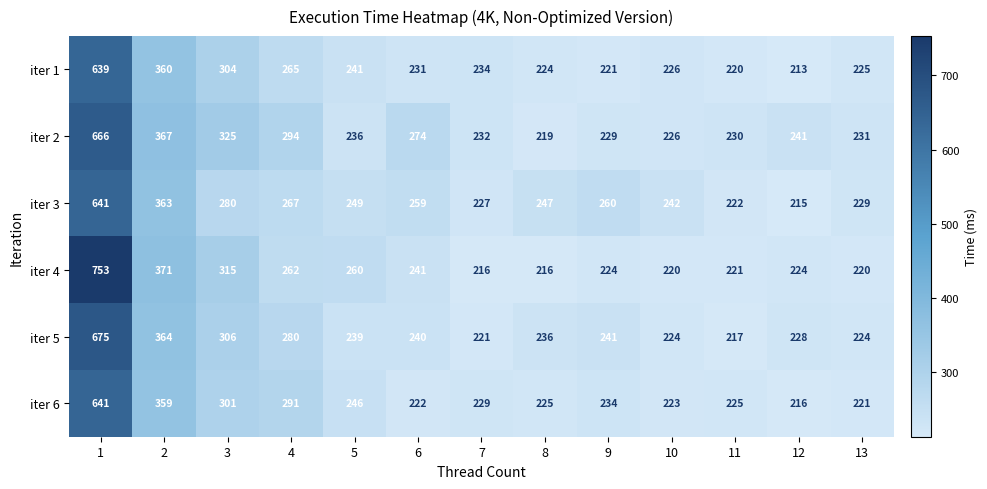

What is the total value across all series at 1?

4015